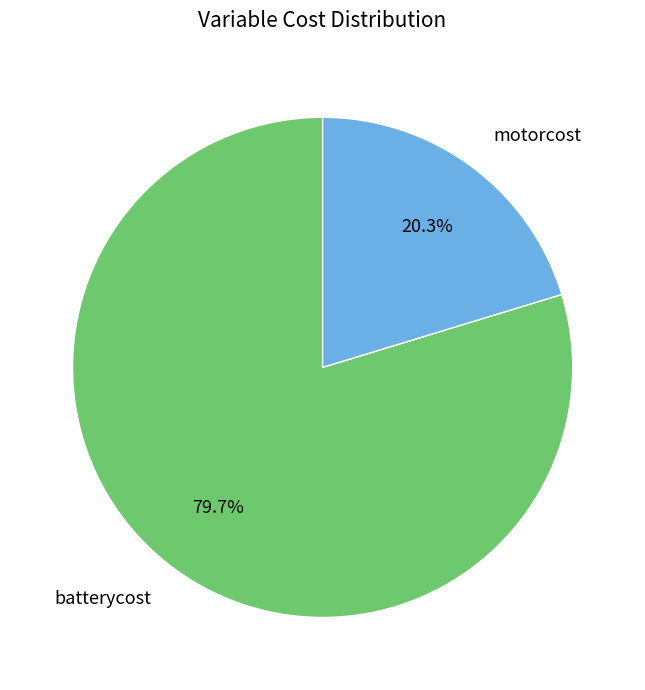

True or false: batterycost accounts for 80% of the total.

True